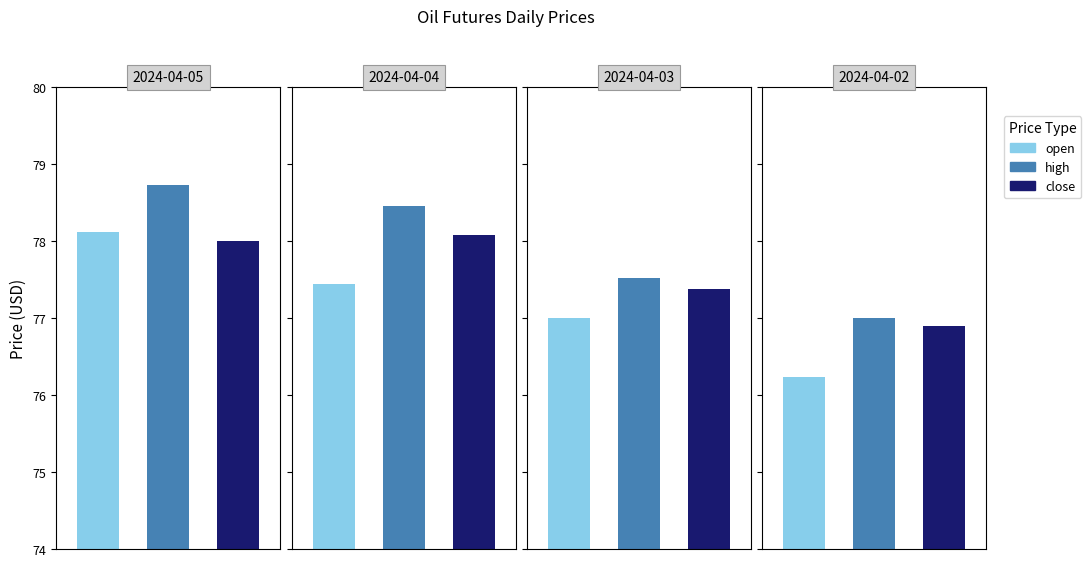

What is the sum of all high values?

311.7